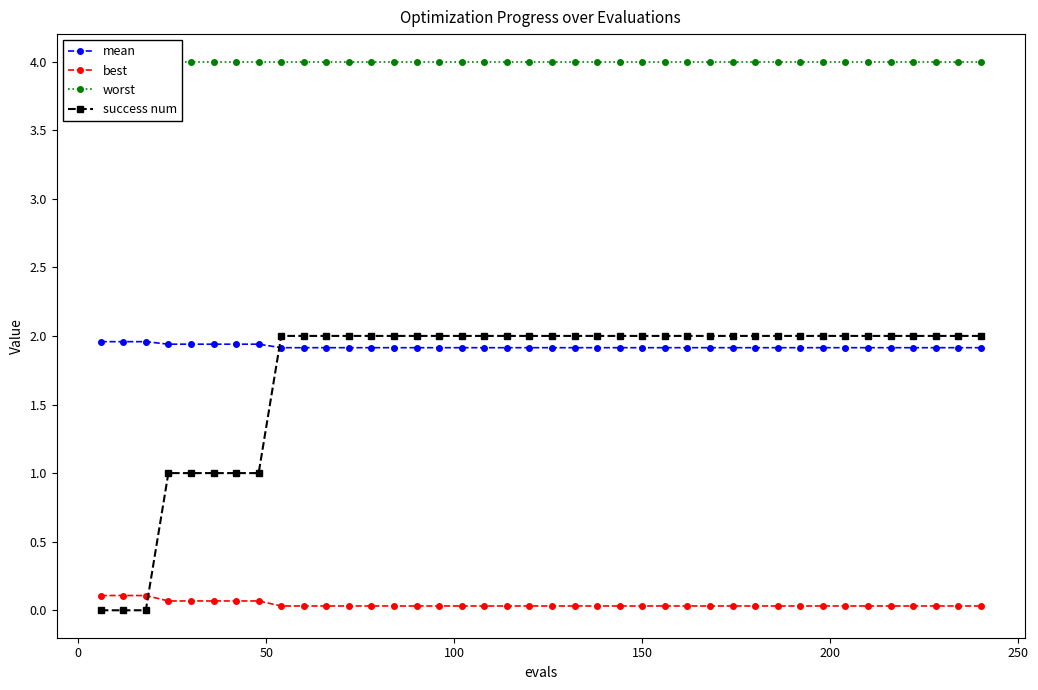

Reading left to right, what are all the values shown in this chart?

mean: 2.0	2.0	2.0	1.9	1.9	1.9	1.9	1.9	1.9	1.9	1.9	1.9	1.9	1.9	1.9	1.9	1.9	1.9	1.9	1.9	1.9	1.9	1.9	1.9	1.9	1.9	1.9	1.9	1.9	1.9	1.9	1.9	1.9	1.9	1.9	1.9	1.9	1.9	1.9	1.9
best: 0.1	0.1	0.1	0.1	0.1	0.1	0.1	0.1	0.0	0.0	0.0	0.0	0.0	0.0	0.0	0.0	0.0	0.0	0.0	0.0	0.0	0.0	0.0	0.0	0.0	0.0	0.0	0.0	0.0	0.0	0.0	0.0	0.0	0.0	0.0	0.0	0.0	0.0	0.0	0.0
worst: 4.0	4.0	4.0	4.0	4.0	4.0	4.0	4.0	4.0	4.0	4.0	4.0	4.0	4.0	4.0	4.0	4.0	4.0	4.0	4.0	4.0	4.0	4.0	4.0	4.0	4.0	4.0	4.0	4.0	4.0	4.0	4.0	4.0	4.0	4.0	4.0	4.0	4.0	4.0	4.0
success num: 0.0	0.0	0.0	1.0	1.0	1.0	1.0	1.0	2.0	2.0	2.0	2.0	2.0	2.0	2.0	2.0	2.0	2.0	2.0	2.0	2.0	2.0	2.0	2.0	2.0	2.0	2.0	2.0	2.0	2.0	2.0	2.0	2.0	2.0	2.0	2.0	2.0	2.0	2.0	2.0